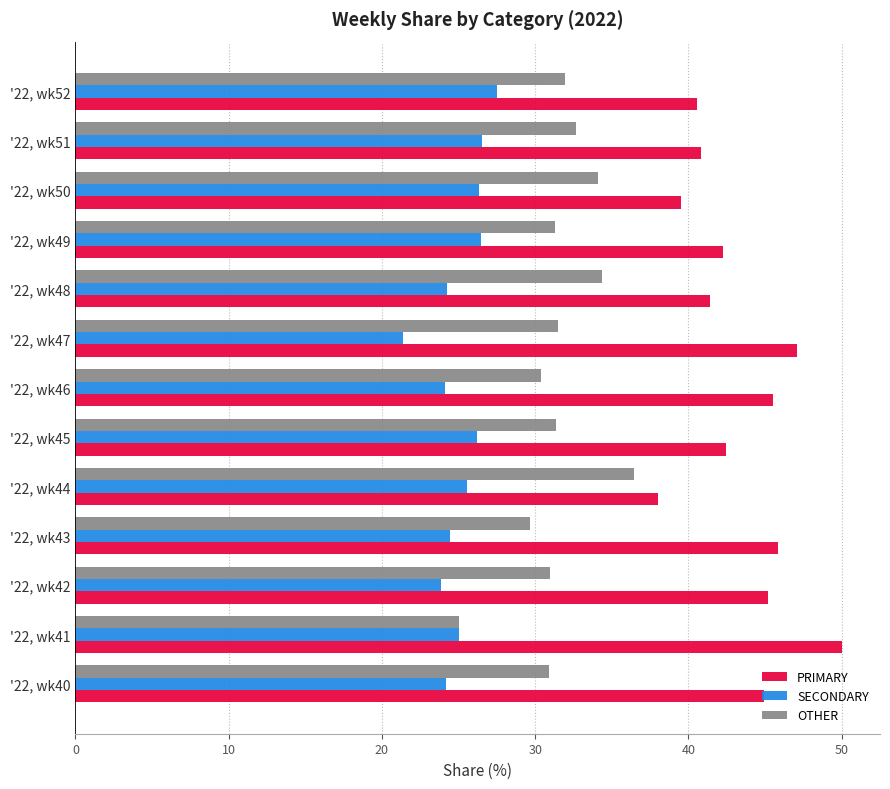

What is the difference between the maximum and minimum values in the PRIMARY series?

12.0